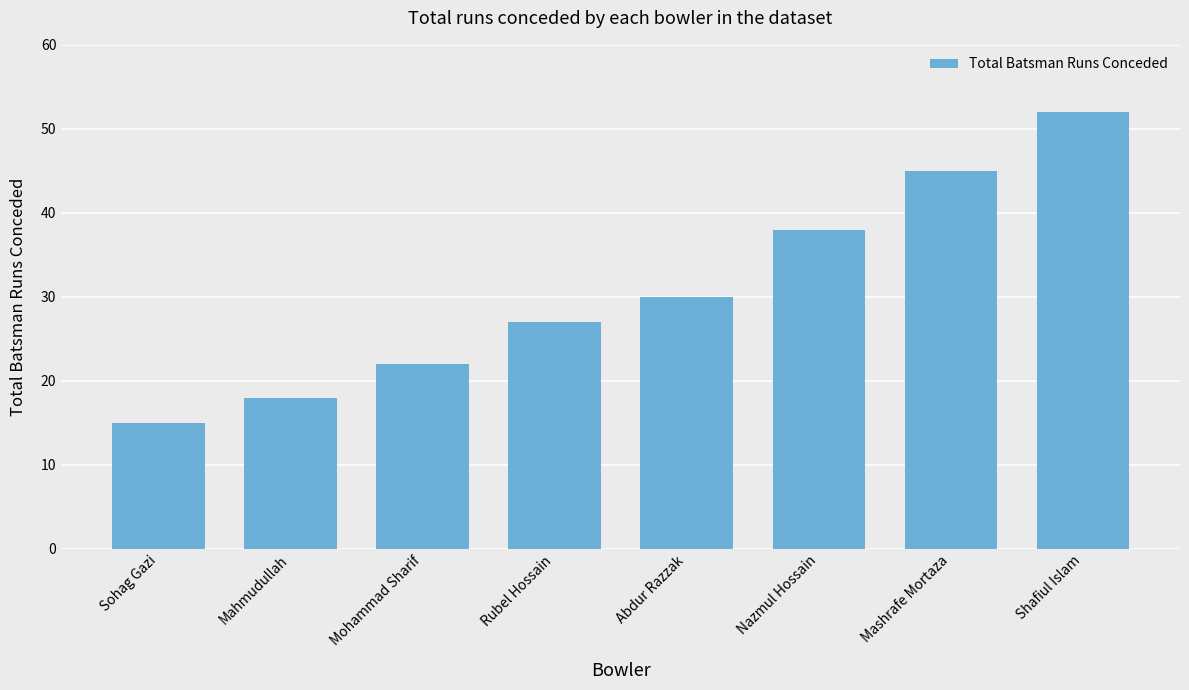

Reading left to right, what are all the values shown in this chart?

Sohag Gazi=15	Mahmudullah=18	Mohammad Sharif=22	Rubel Hossain=27	Abdur Razzak=30	Nazmul Hossain=38	Mashrafe Mortaza=45	Shafiul Islam=52